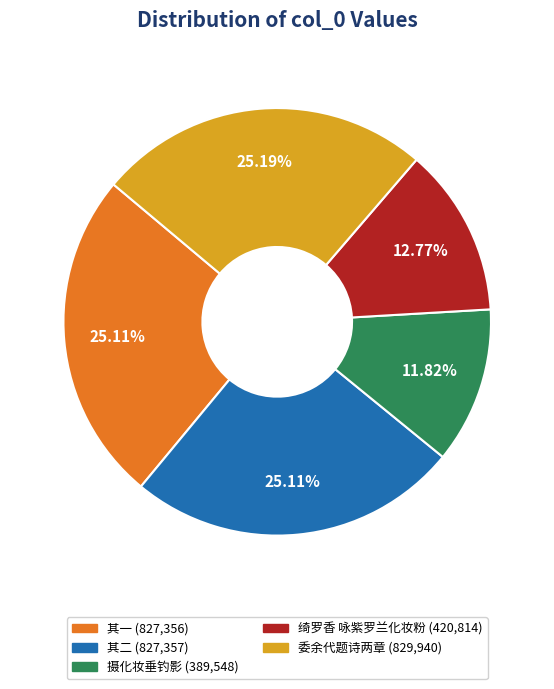

How many slices are in this pie chart?

5